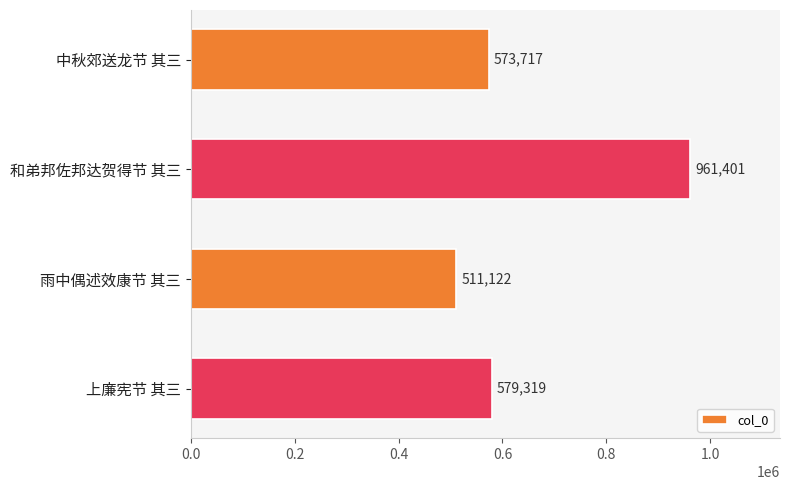

Reading bottom to top, transcribe all the data shown in this chart.

上廉宪节 其三=579319	雨中偶述效康节 其三=511122	和弟邦佐邦达贺得节 其三=961401	中秋郊送龙节 其三=573717